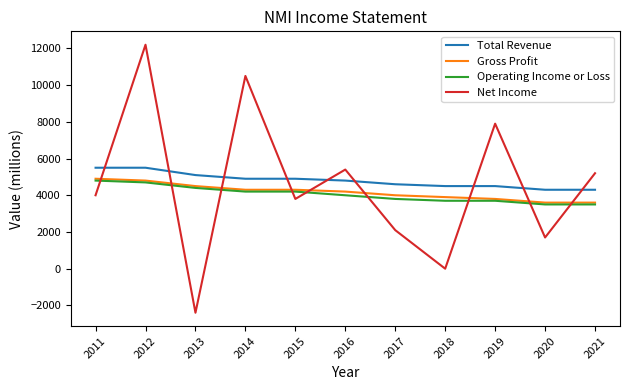

What is the sum of the Net Income values at 2021 and 2020?

6900